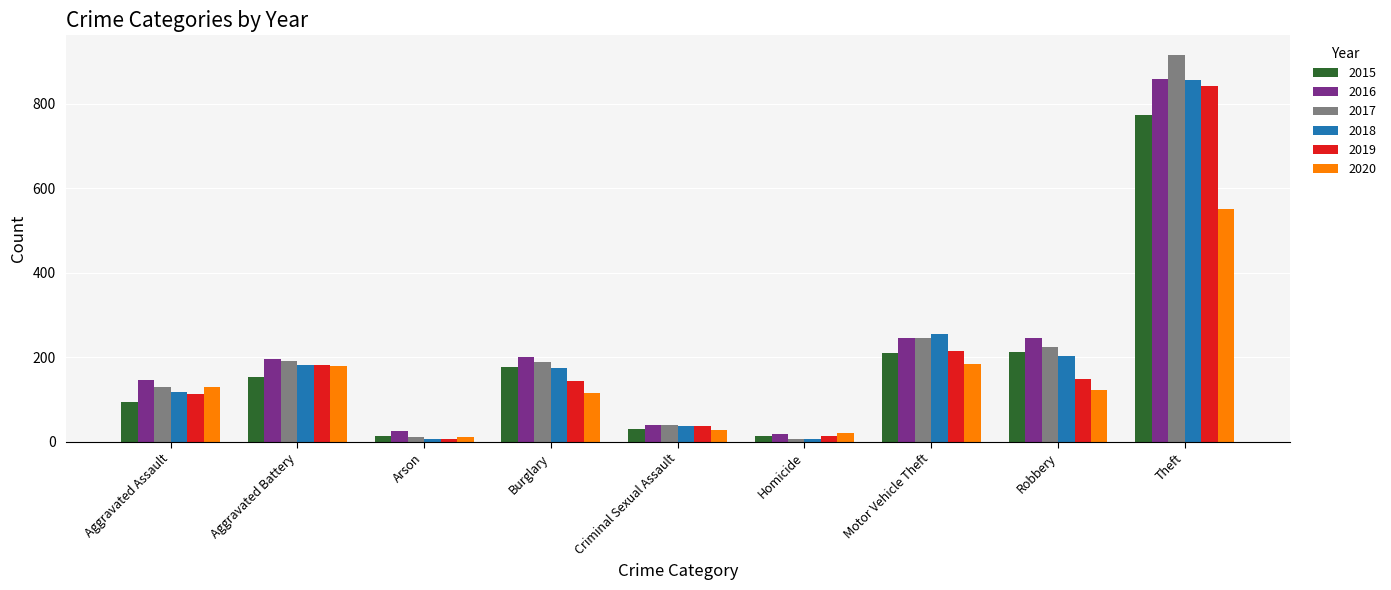

How many values in the 2018 series are below 176?

4